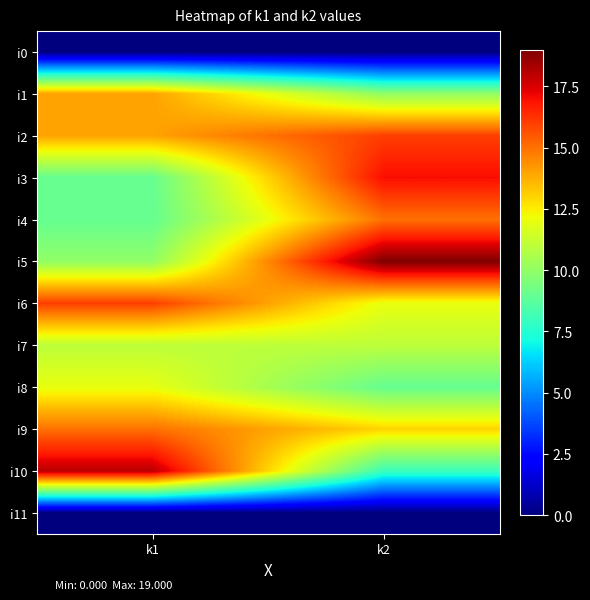

At which category is the sum across all series the highest?

k2